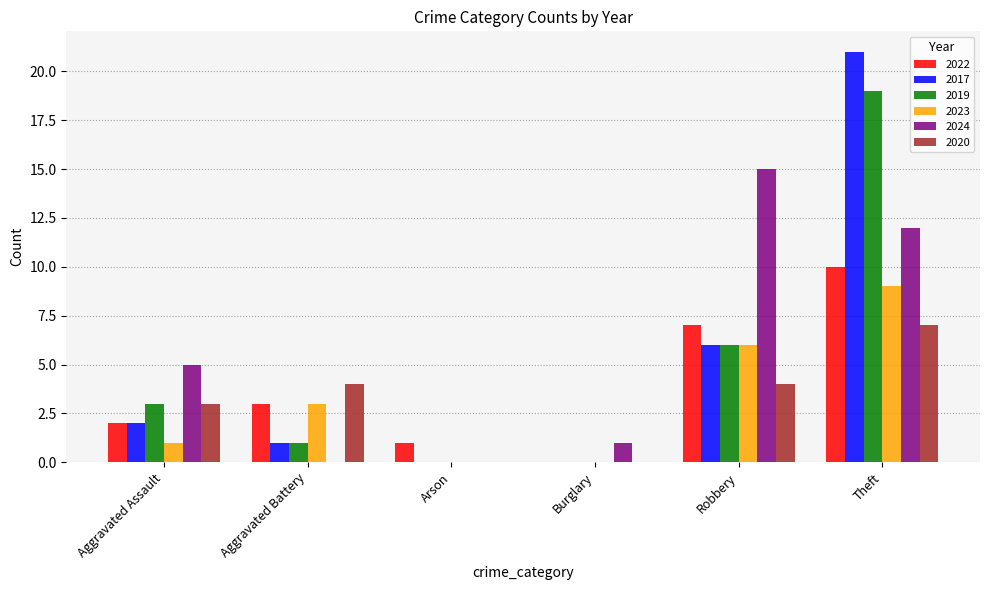

At which category is the sum across all series the highest?

Theft